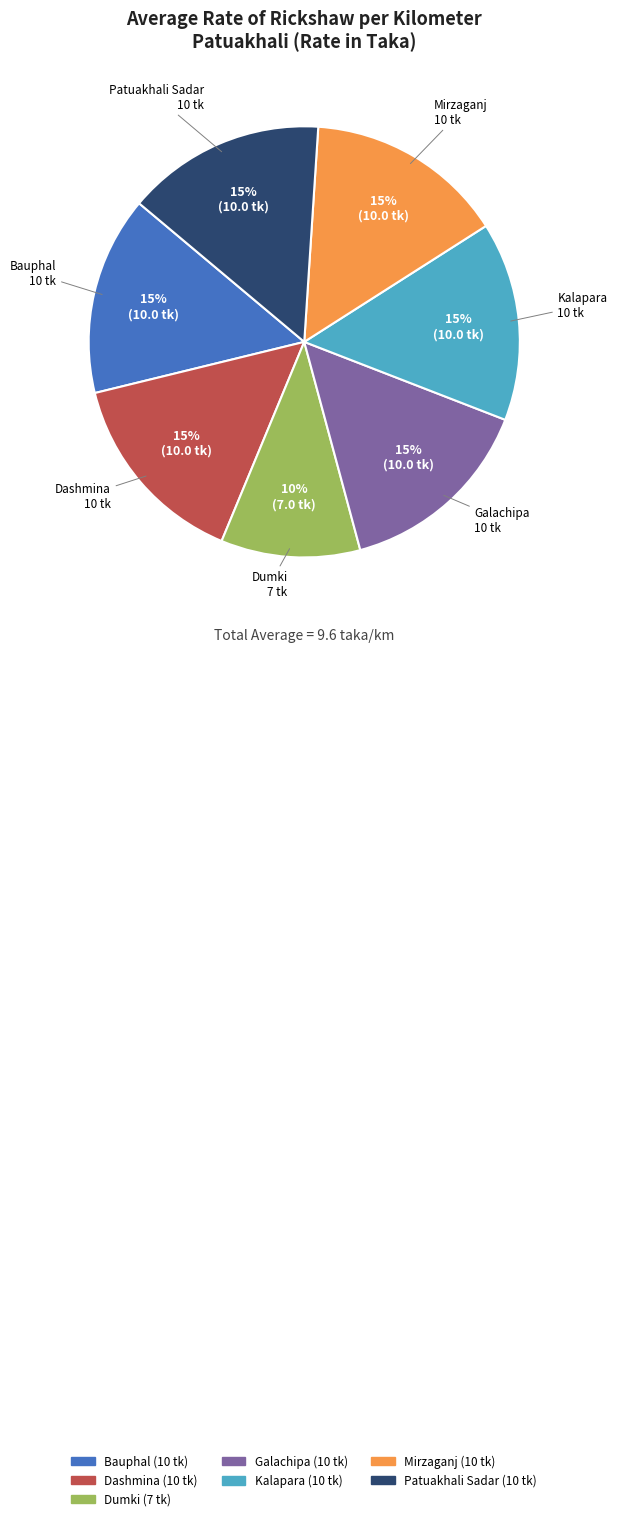

Count the number of slices in the pie.

7